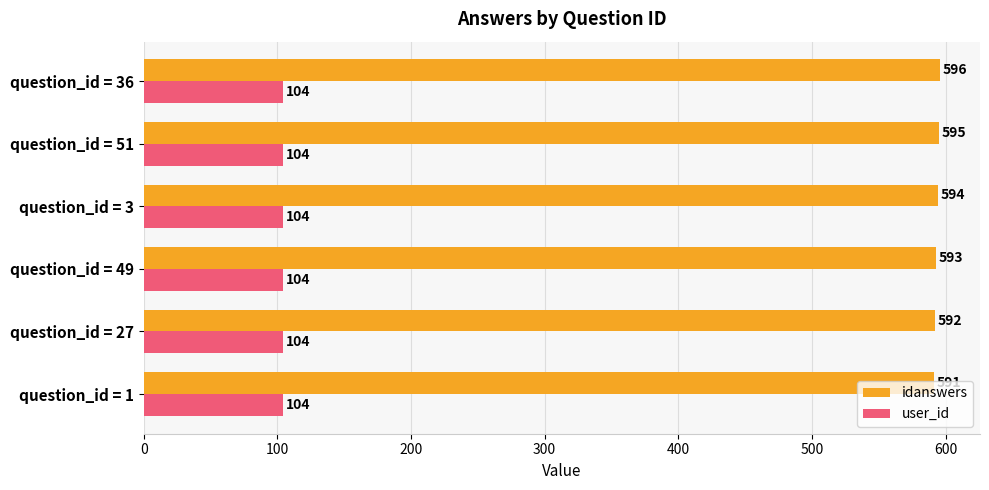

Is the value of user_id at question_id = 1 greater than the value of idanswers at question_id = 1?

No